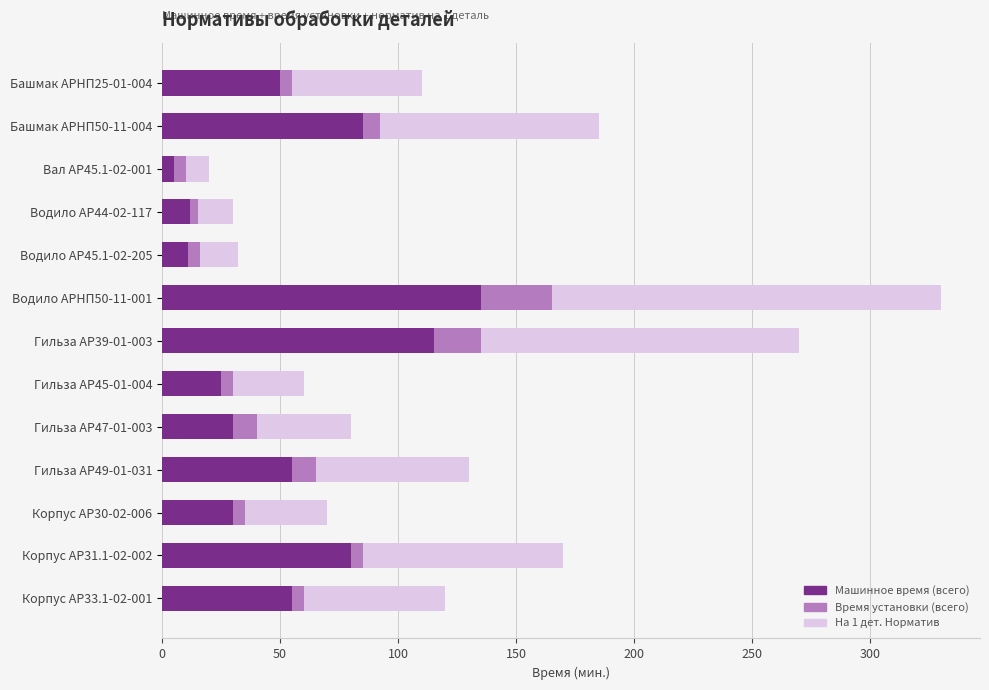

What is the maximum value for Машинное время (всего)?

135.0